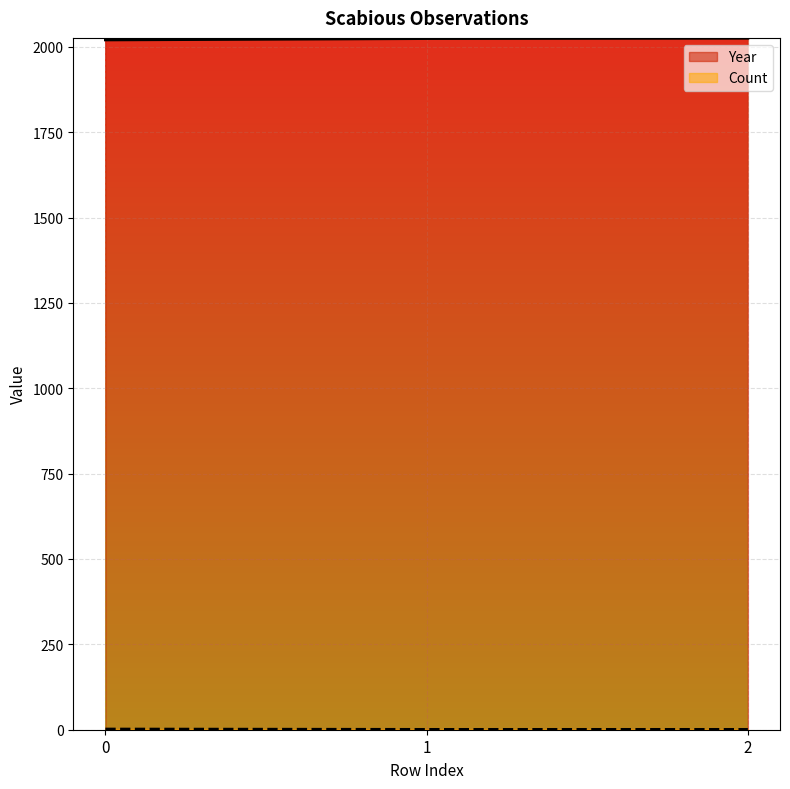

Which category has the lowest value across all series?

1